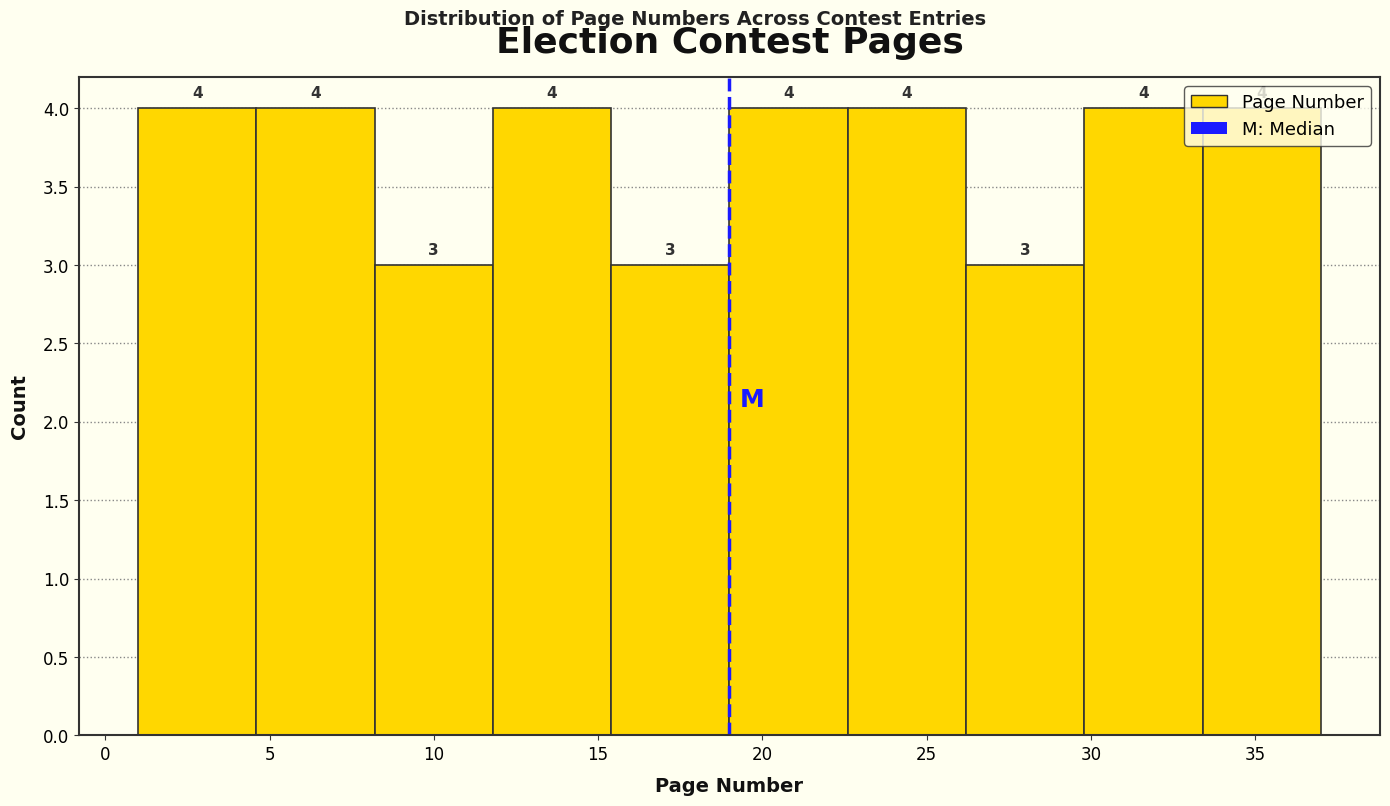

Reading left to right, transcribe this chart: for each bar, give the range it covers on the x-axis and its height. The bar edges are not printed on the chart, so give them approximately, as read against the axis.

1.0 to 4.6: 4
4.6 to 8.2: 4
8.2 to 11.8: 3
11.8 to 15.4: 4
15.4 to 19.0: 3
19.0 to 22.6: 4
22.6 to 26.2: 4
26.2 to 29.8: 3
29.8 to 33.4: 4
33.4 to 37.0: 4